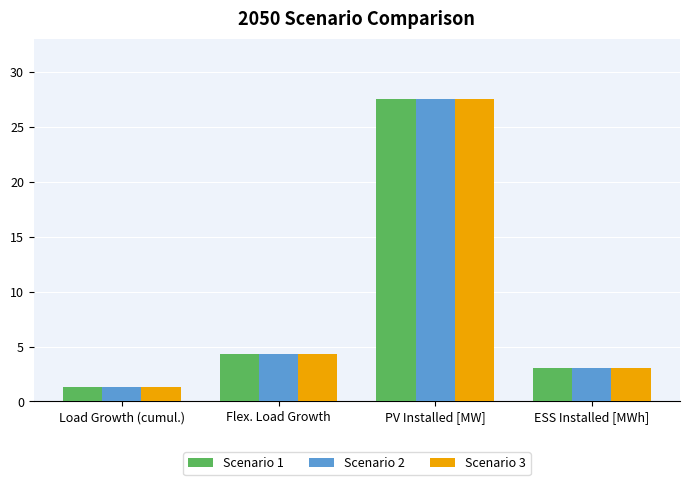

Reading left to right, what are all the values shown in this chart?

Scenario 1: 1.3	4.3	27.5	3.0
Scenario 2: 1.3	4.3	27.5	3.0
Scenario 3: 1.3	4.3	27.5	3.0